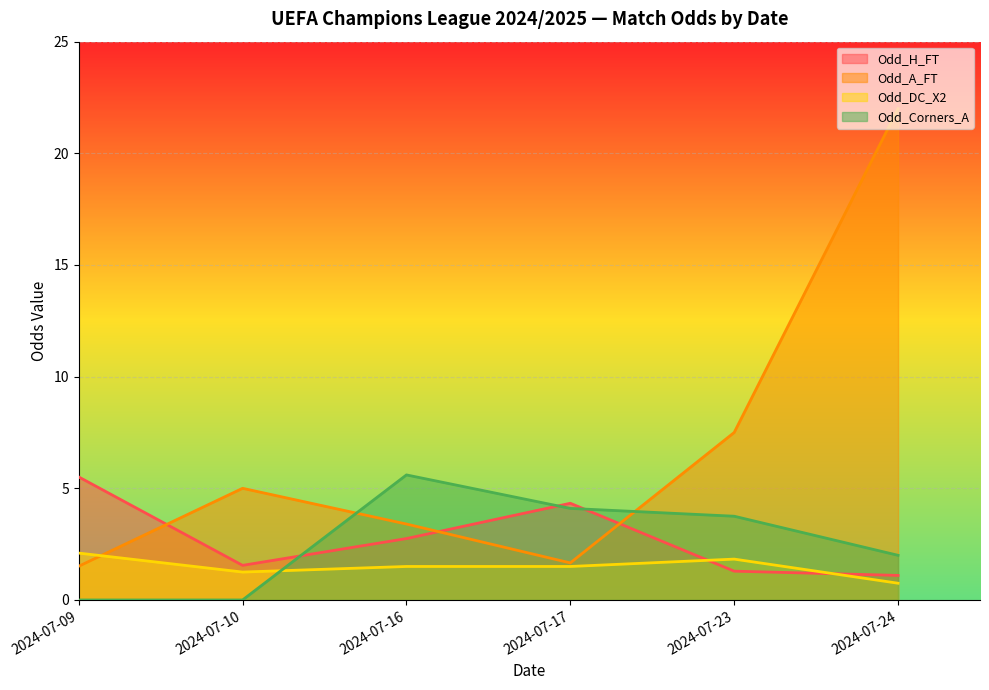

How many data points in Odd_DC_X2 are less than 1?

1